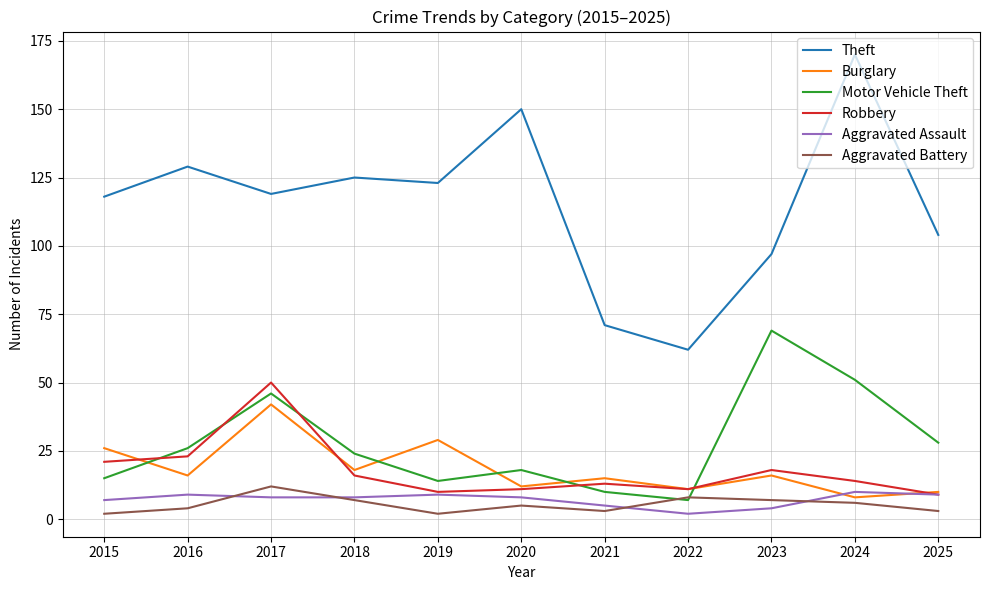

In Motor Vehicle Theft, how many points are higher than both neighbors (excluding endpoints)?

3